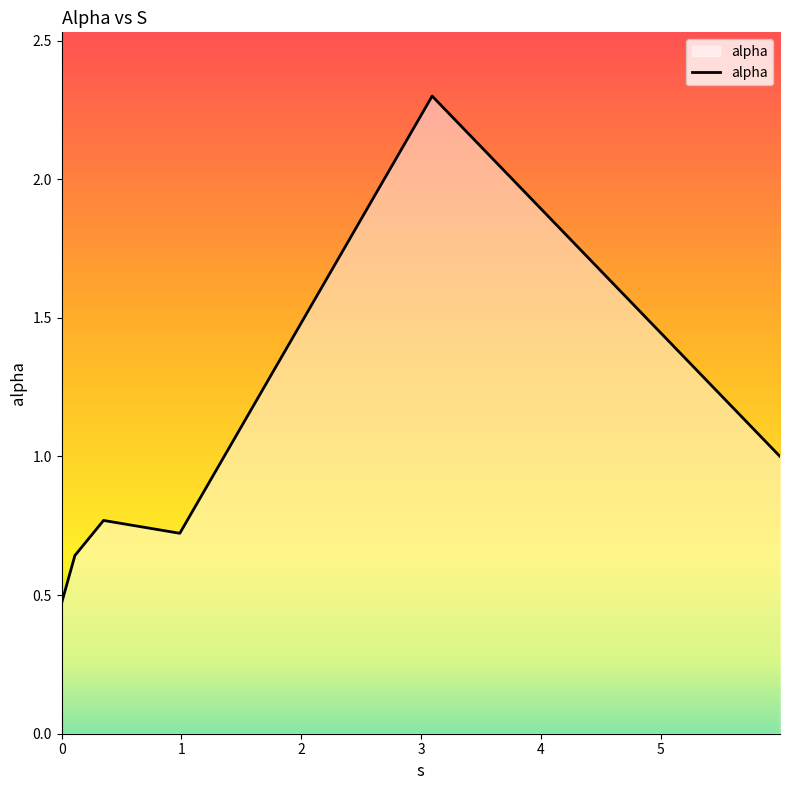

What is the greatest value displayed?

2.3